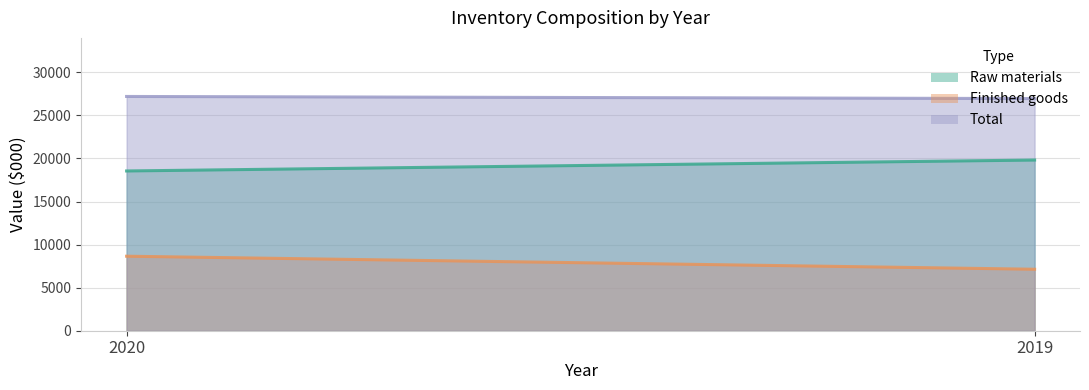

Count the Raw materials values in the range 18547 to 19816.

2